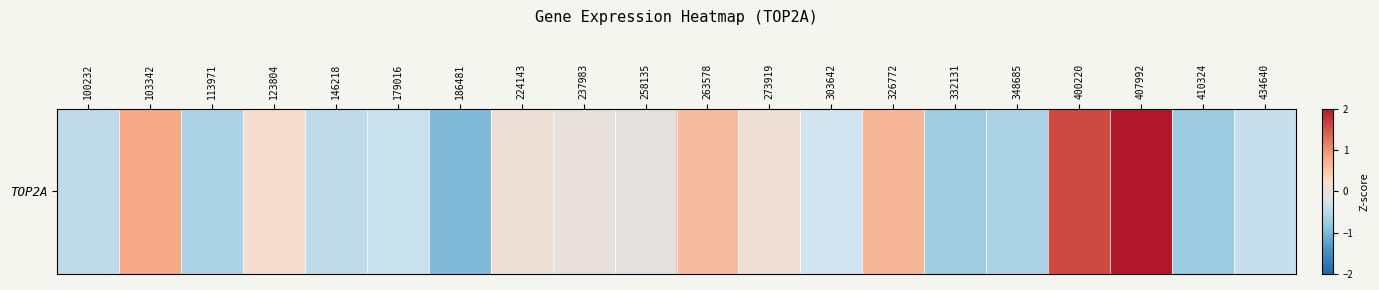

What is the minimum value shown in the chart?

-1.0